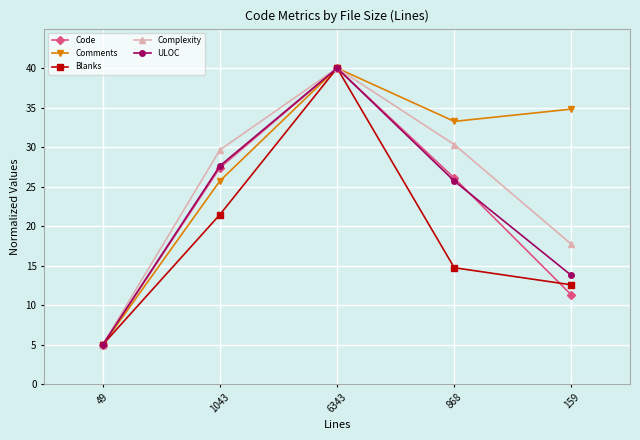

Which series changed the most between 49 and 159?

Comments